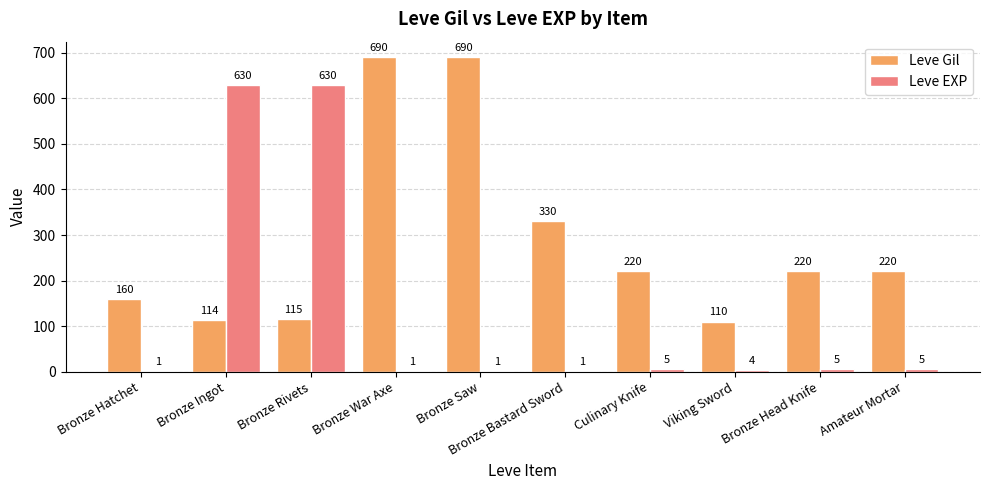

Where does the Leve Gil series first go above 220?

Bronze War Axe